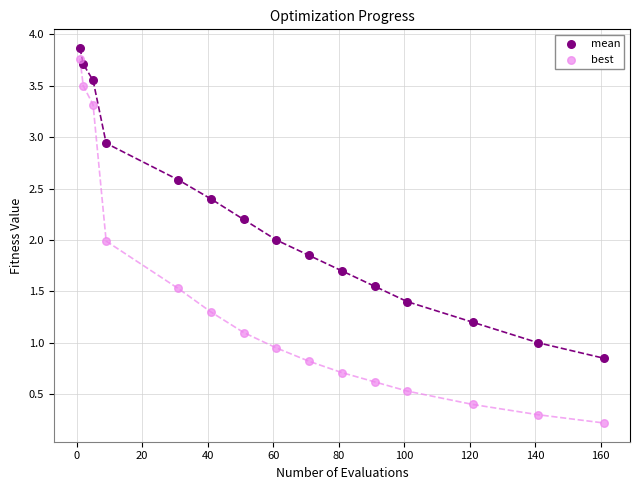

Which series contains the lowest Y value?

best